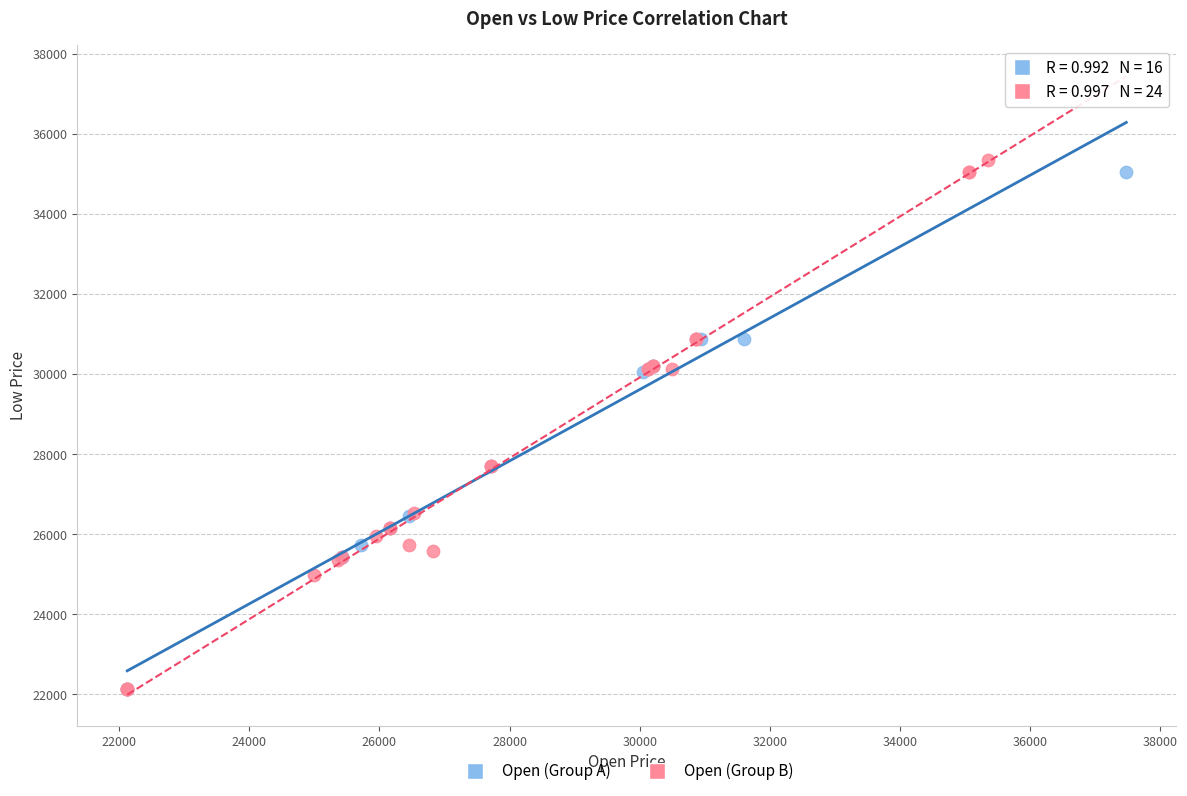

What are all the series names shown in the legend?

Open (Group A), Open (Group B)